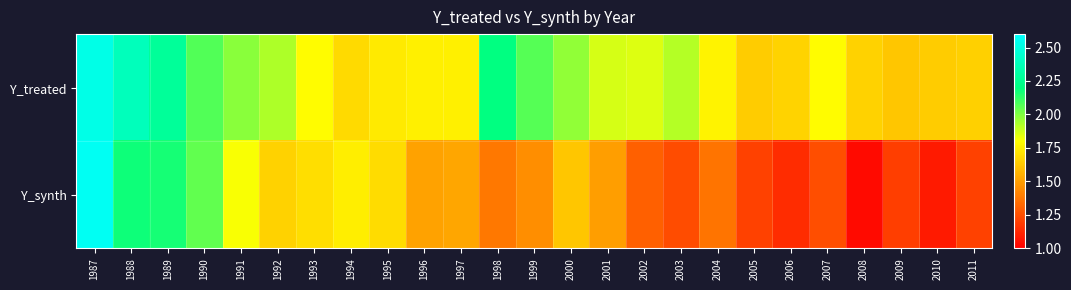

Reading left to right, transcribe all the data shown in this chart.

Y_treated: 1987=2.5	1988=2.4	1989=2.3	1990=2.1	1991=2.0	1992=1.9	1993=1.8	1994=1.7	1995=1.7	1996=1.8	1997=1.8	1998=2.2	1999=2.1	2000=2.0	2001=1.9	2002=1.9	2003=1.9	2004=1.8	2005=1.6	2006=1.7	2007=1.8	2008=1.7	2009=1.6	2010=1.6	2011=1.7
Y_synth: 1987=2.6	1988=2.2	1989=2.2	1990=2.0	1991=1.8	1992=1.7	1993=1.7	1994=1.7	1995=1.7	1996=1.5	1997=1.5	1998=1.4	1999=1.4	2000=1.6	2001=1.5	2002=1.3	2003=1.2	2004=1.4	2005=1.2	2006=1.1	2007=1.2	2008=1.0	2009=1.2	2010=1.1	2011=1.2